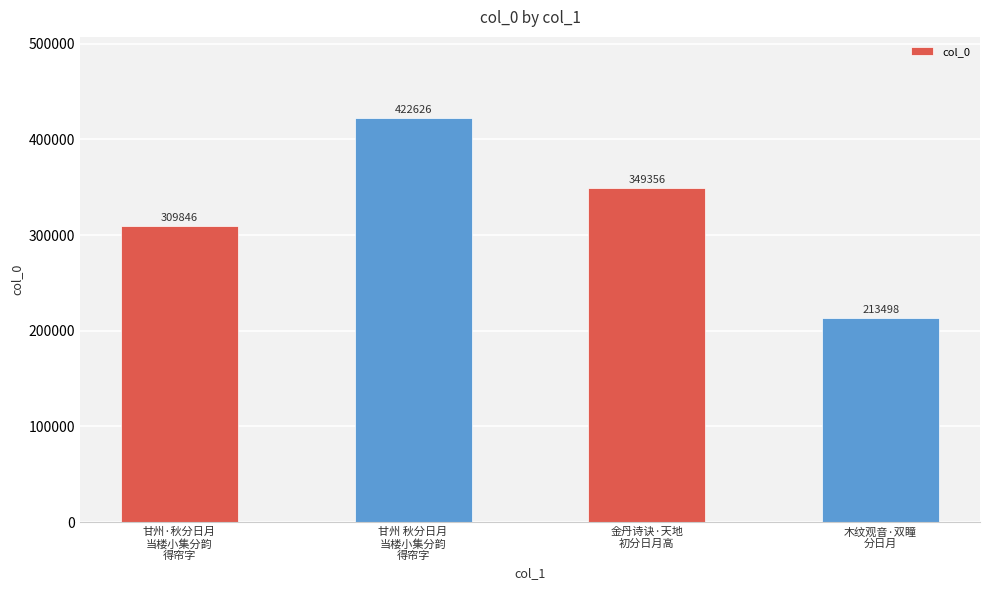

What is the maximum value shown in the chart?

422626